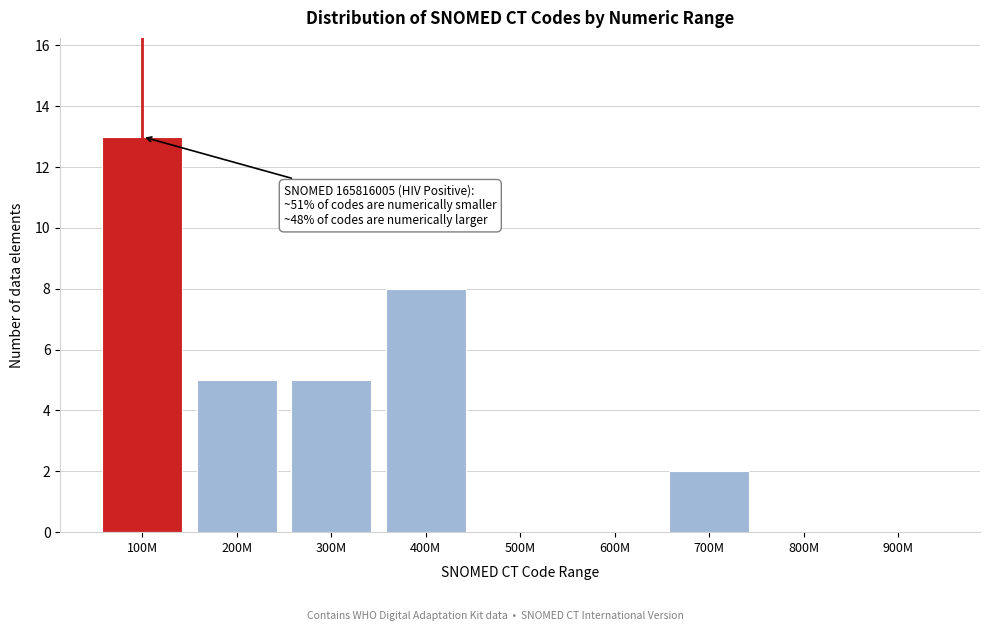

Reading right to left, transcribe all the data shown in this chart.

900M=0	800M=0	700M=2	600M=0	500M=0	400M=8	300M=5	200M=5	100M=13